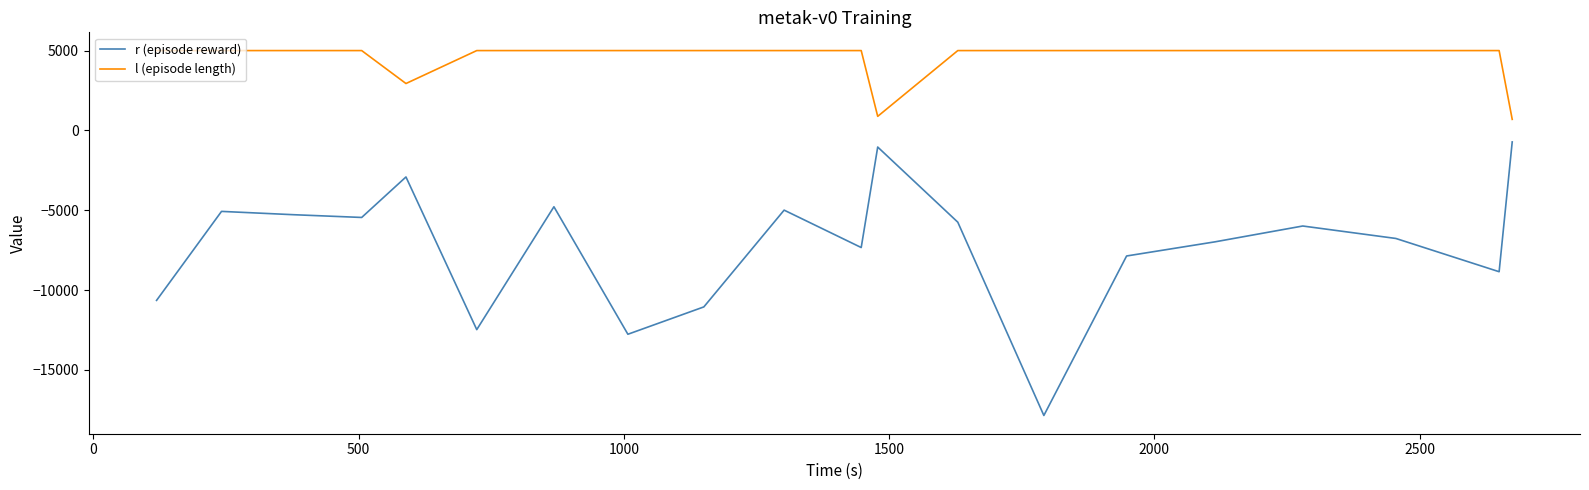

True or false: r (episode reward) and l (episode length) cross at least once.

False